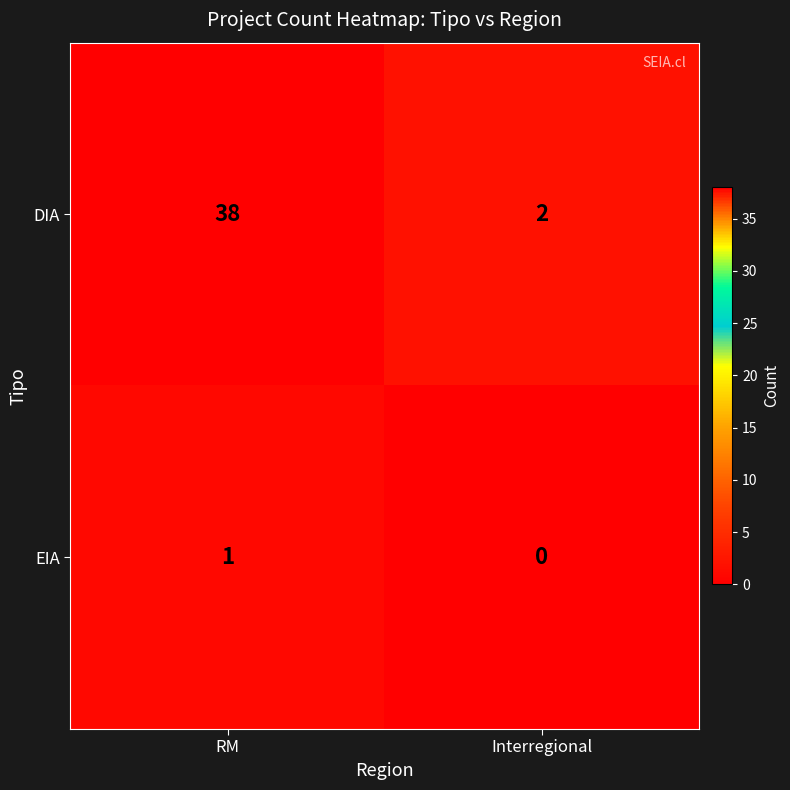

How many distinct data groups are displayed?

2